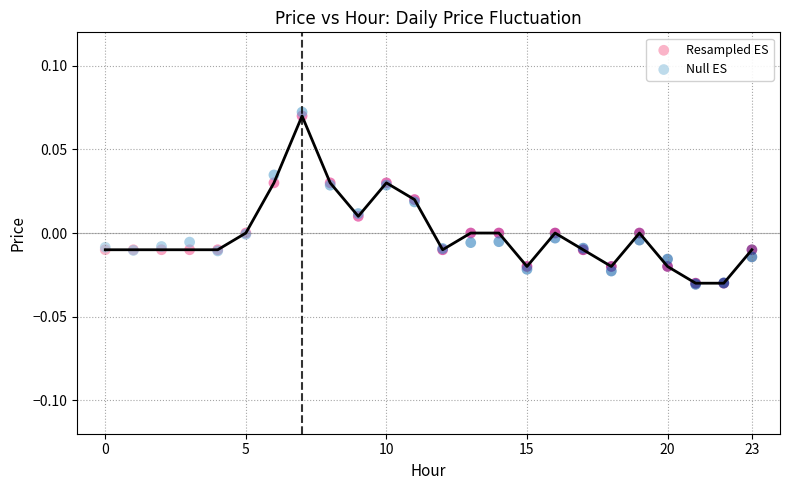

Which series reaches the maximum Y coordinate?

Null ES